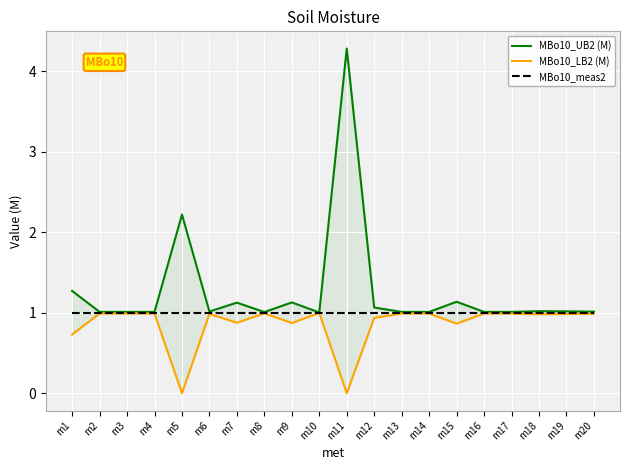

Where is the first local minimum for MBo10_UB2 (M)?

m6